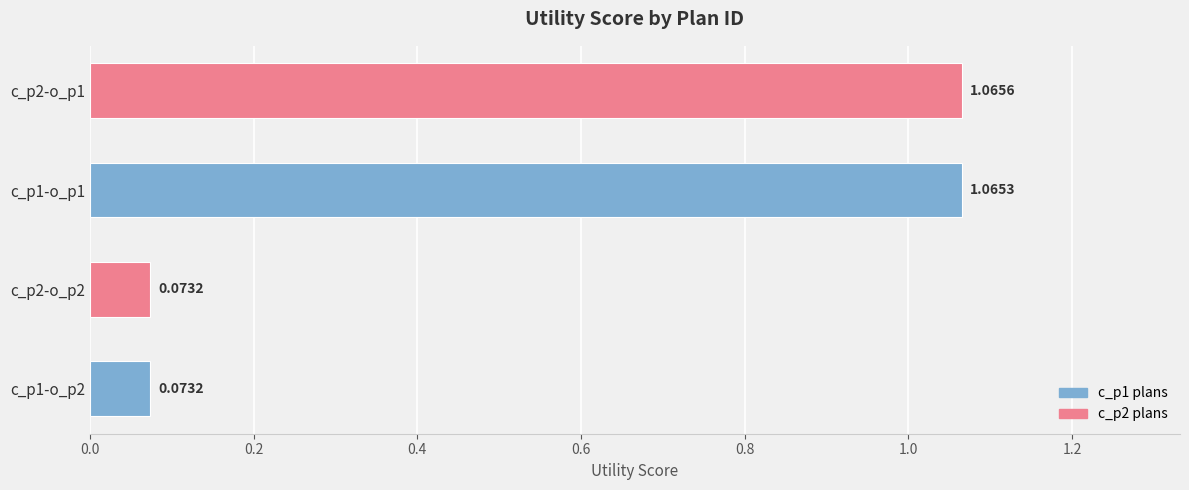

What is the average value?

0.6